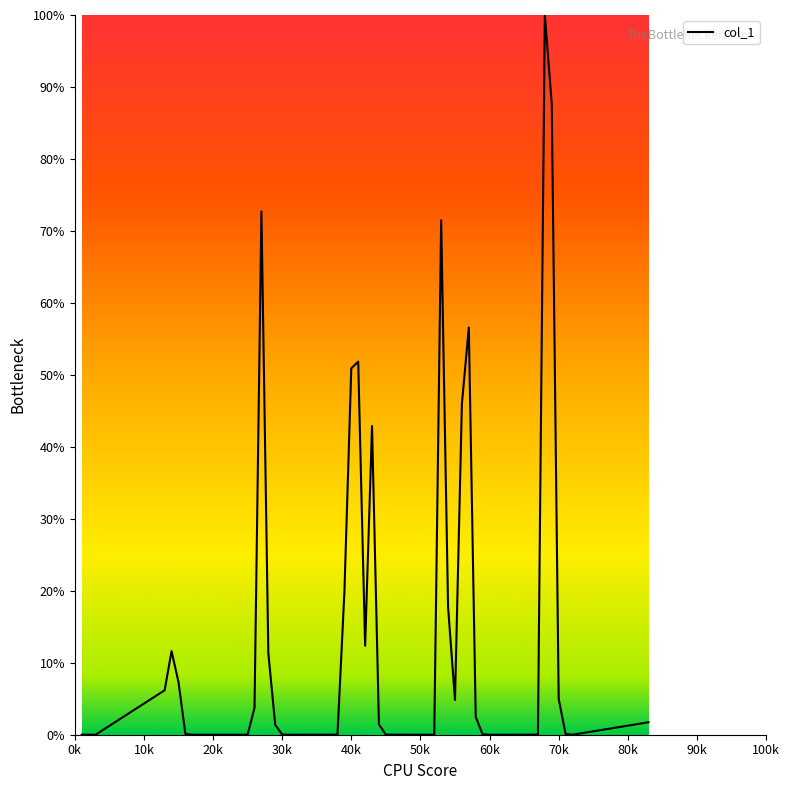

What is the difference between the maximum and minimum values?

100.0